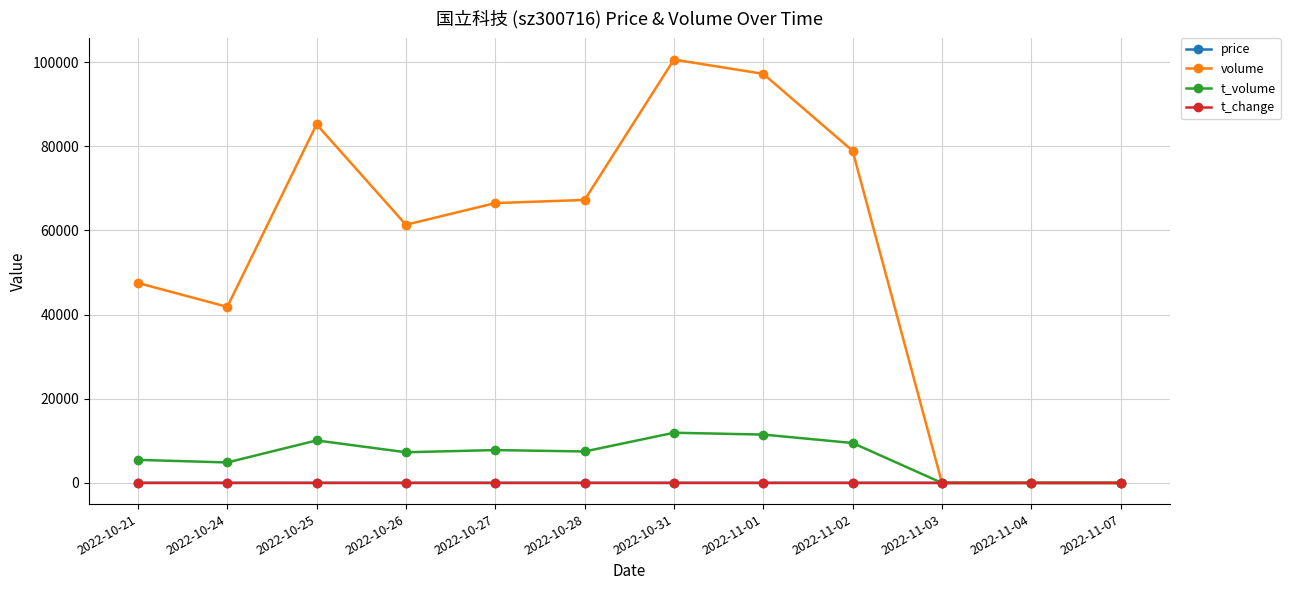

True or false: price has more than 0 interior local peaks.

True